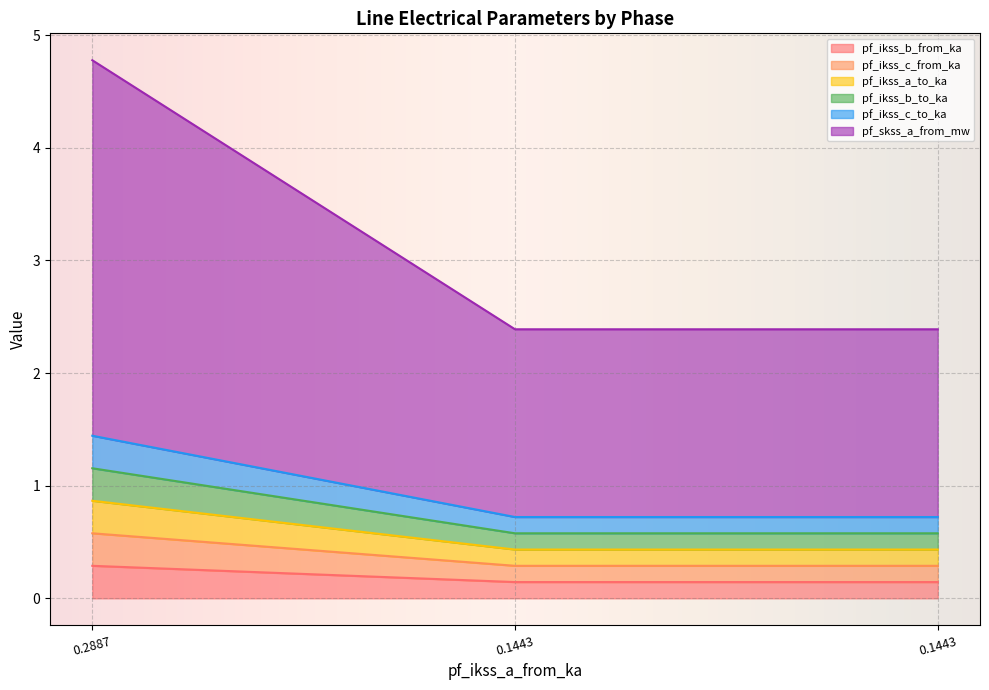

Is the value of pf_skss_a_from_mw at 0.1443 greater than the value of pf_ikss_c_from_ka at 0.2887?

Yes